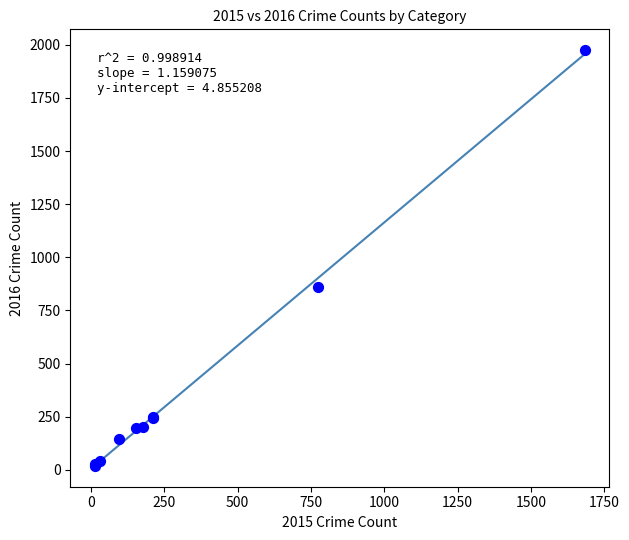

What Y value in the scatter plot is closest to 996?

858